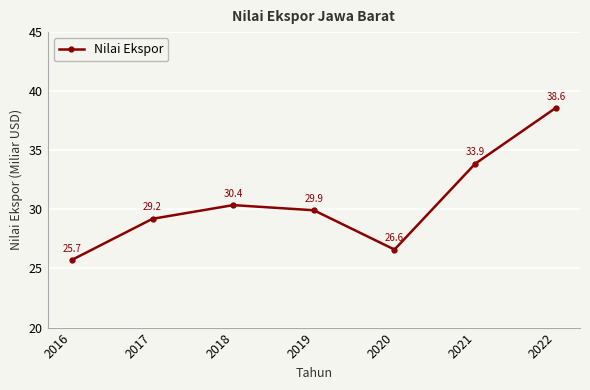

What is the smallest value displayed?

25.7